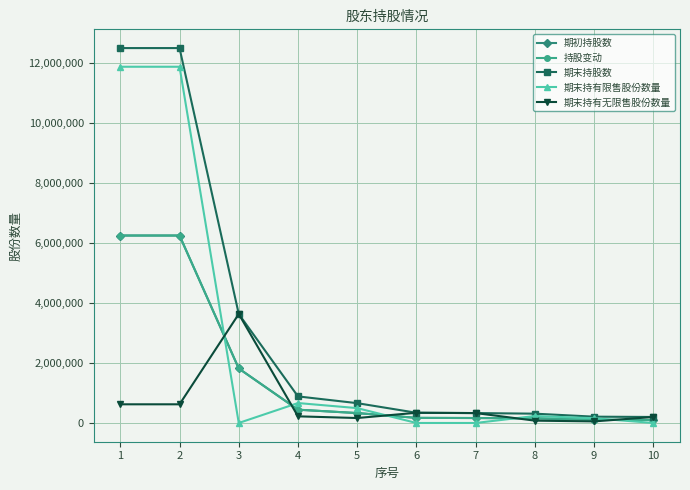

Where do 期初持股数 and 期末持有限售股份数量 first cross each other?

2 and 3